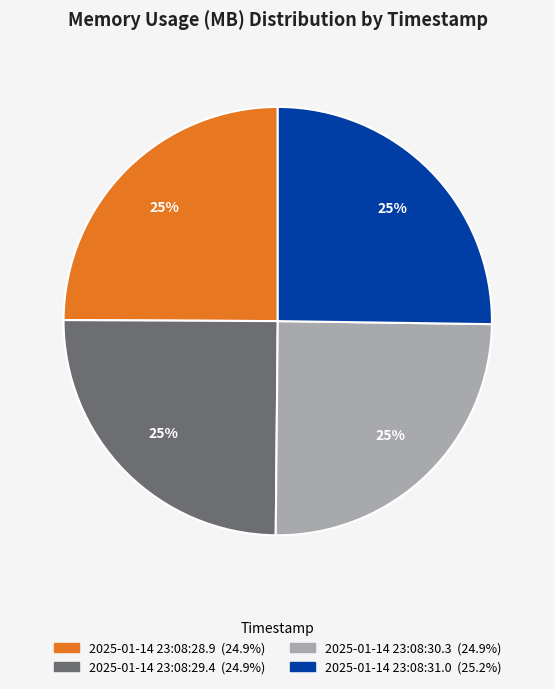

Approximately how many times larger is the value at 2025-01-14 23:08:30.3 compared to 2025-01-14 23:08:31.0?

1.0